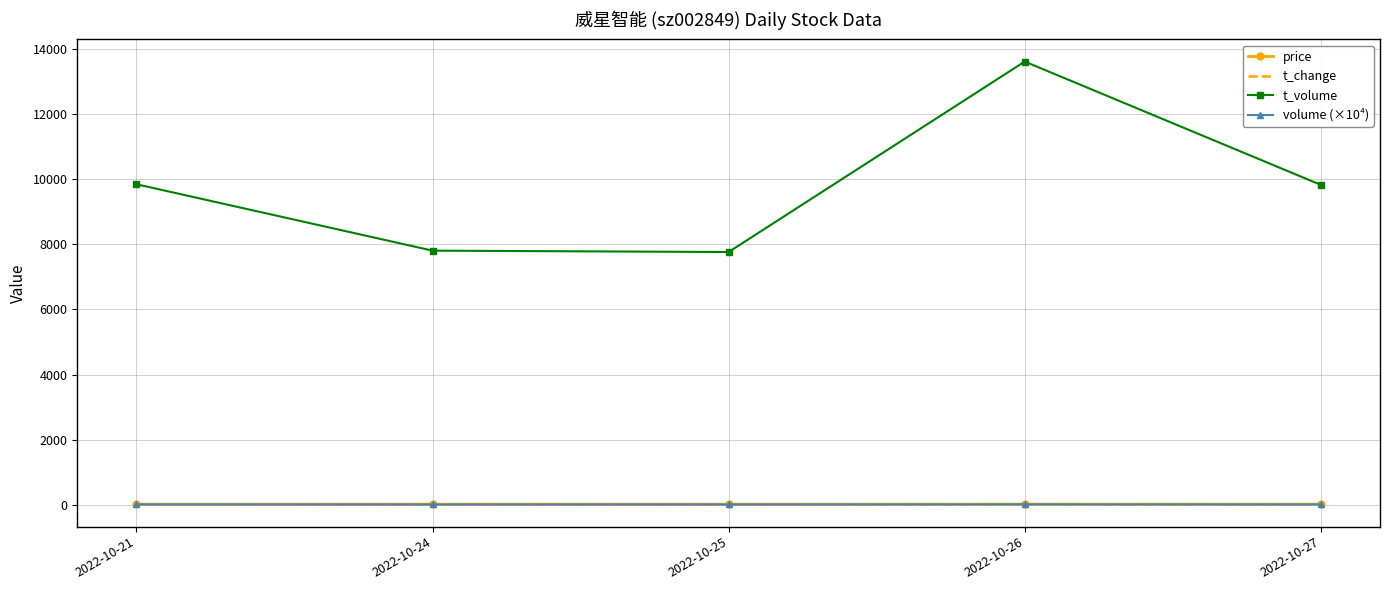

What is the minimum value for t_volume?

7767.0